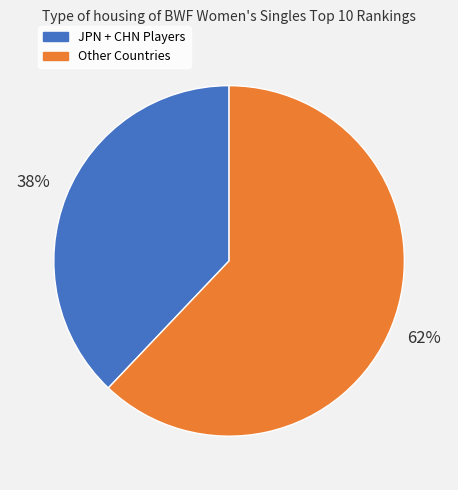

Is there any slice that represents more than half of the pie?

Yes